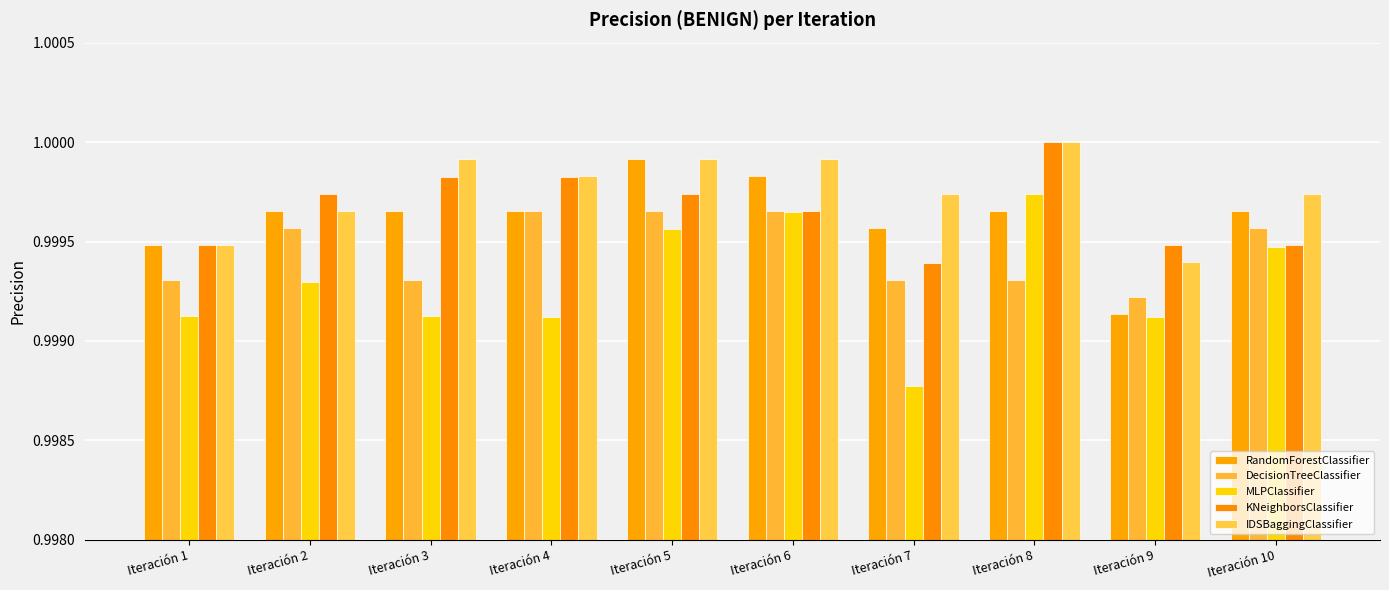

At how many categories does at least one series exceed 0?

10